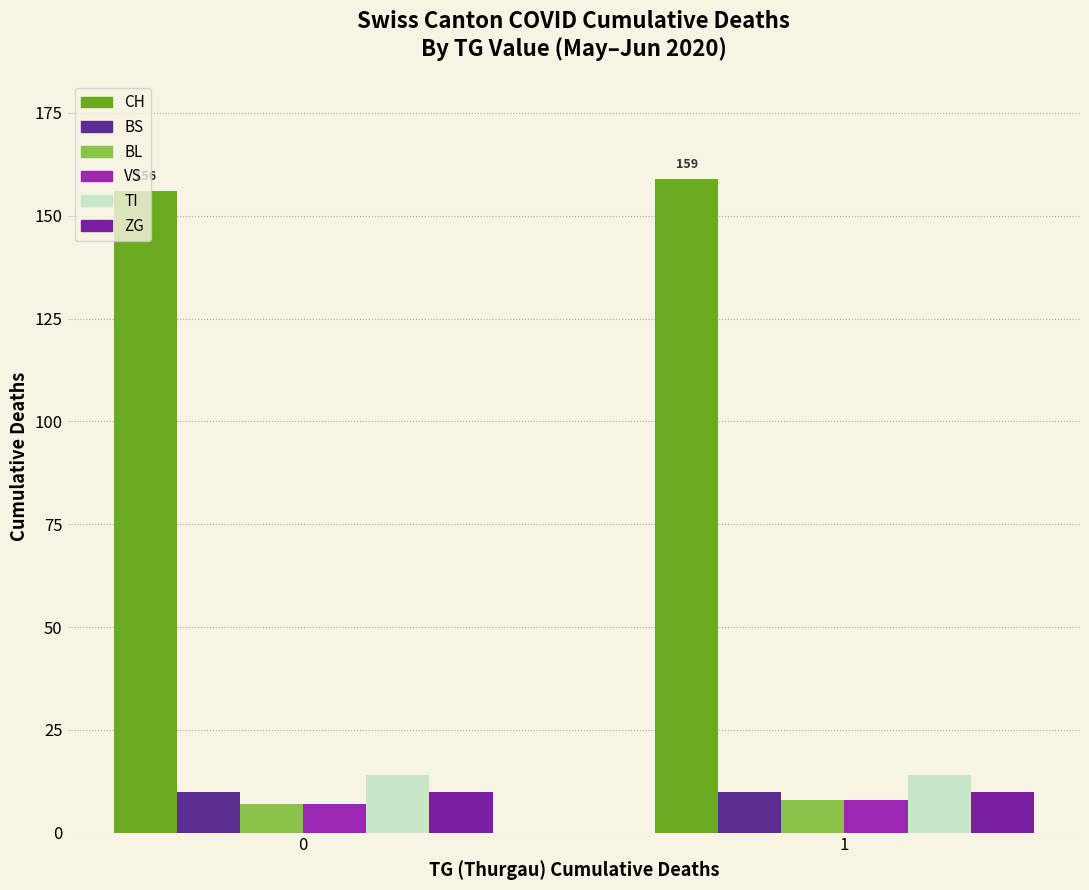

What are all the series names shown in the legend?

CH, BS, BL, VS, TI, ZG